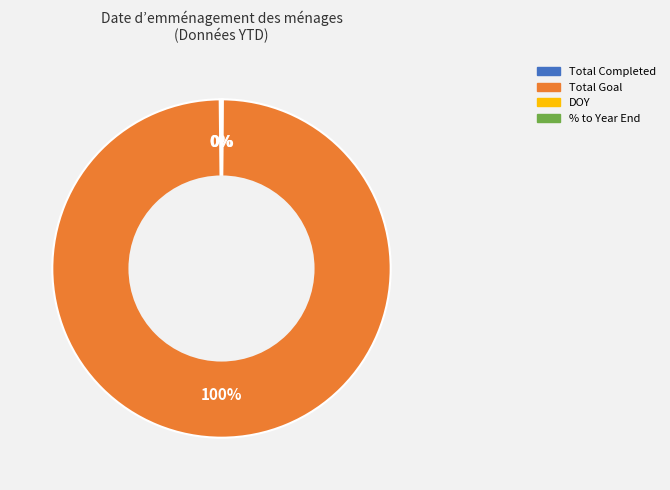

Does any single category account for the majority?

Yes